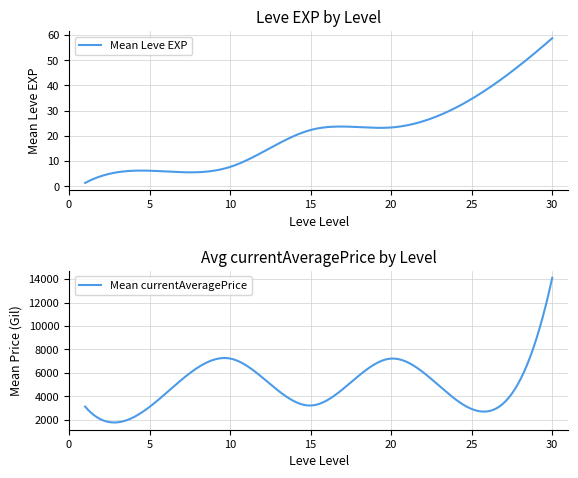

What is the lowest value of the Mean Leve EXP series?

1.3